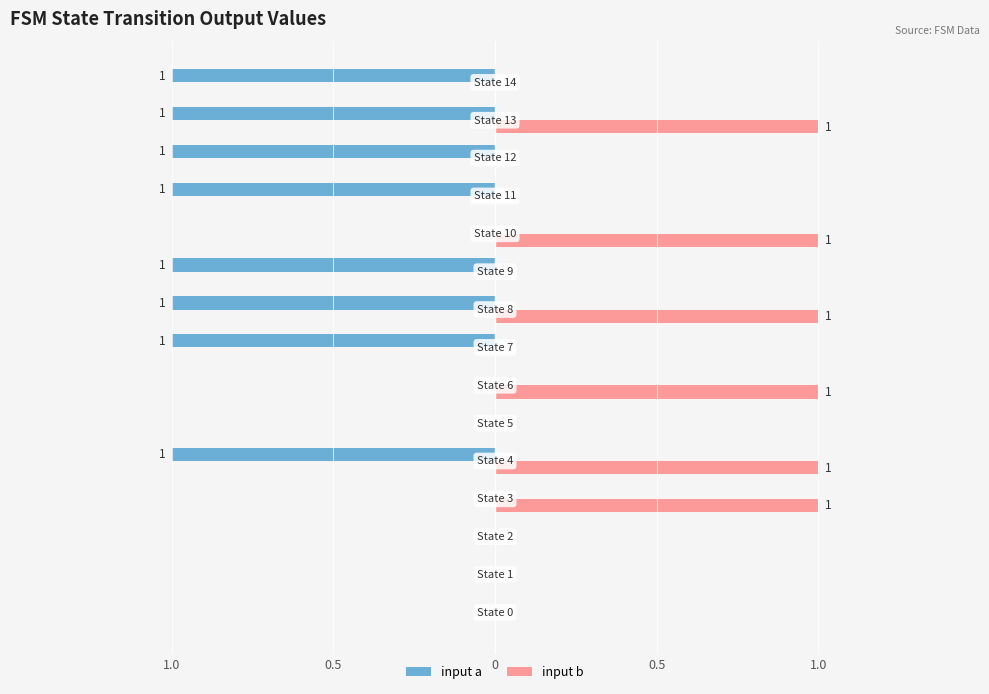

What are all the series names shown in the legend?

input a, input b